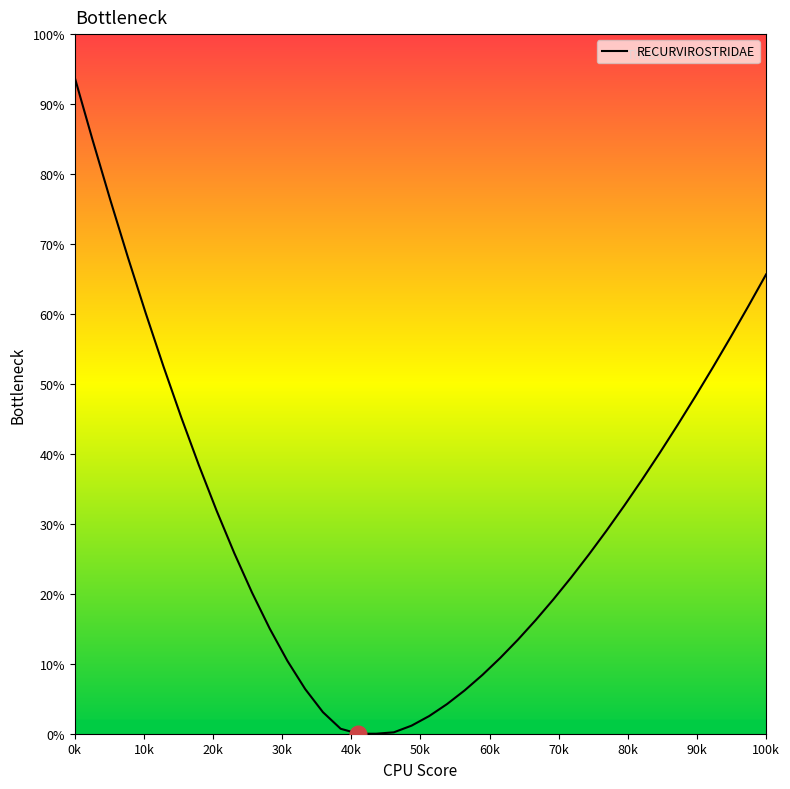

What is the difference between the maximum and minimum values?

93.8